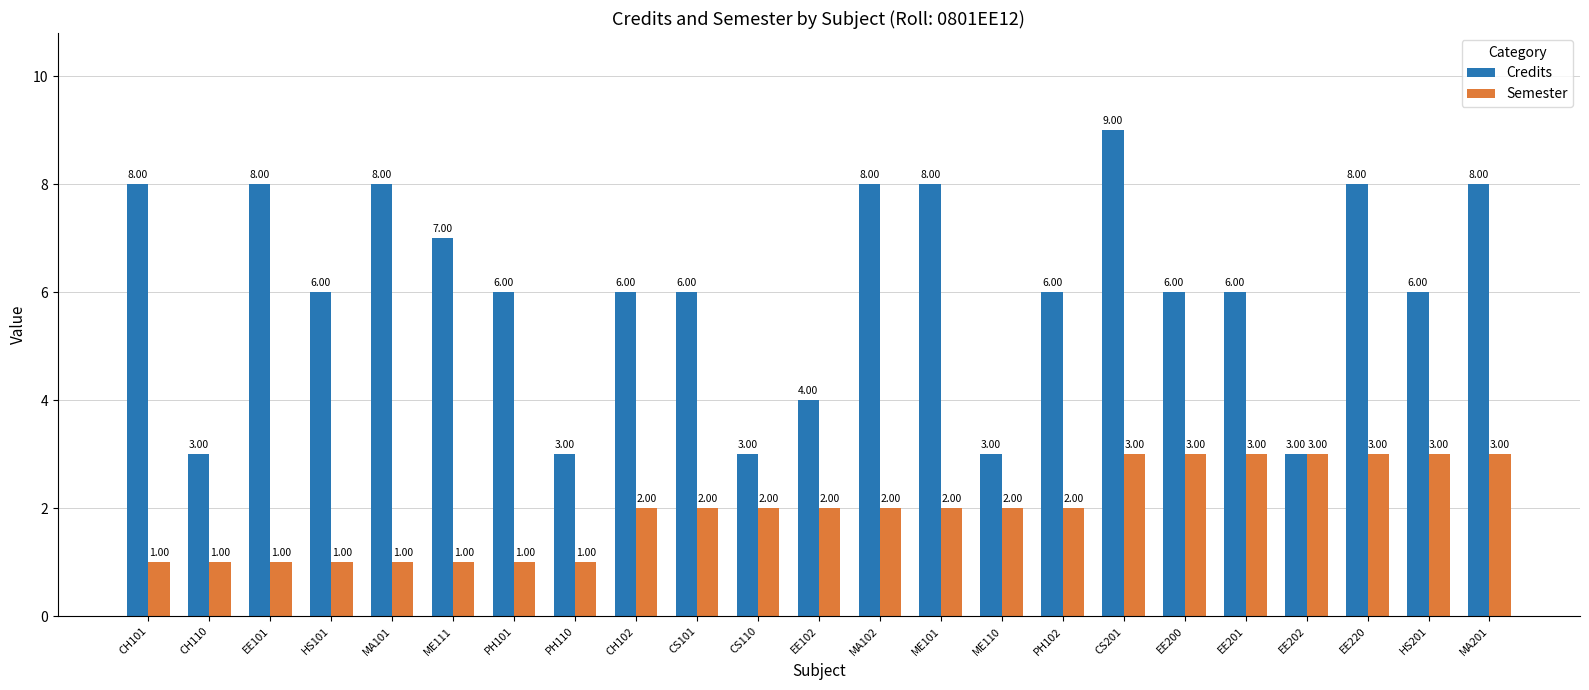

What is the sum of the Credits values at CS101 and EE220?

14